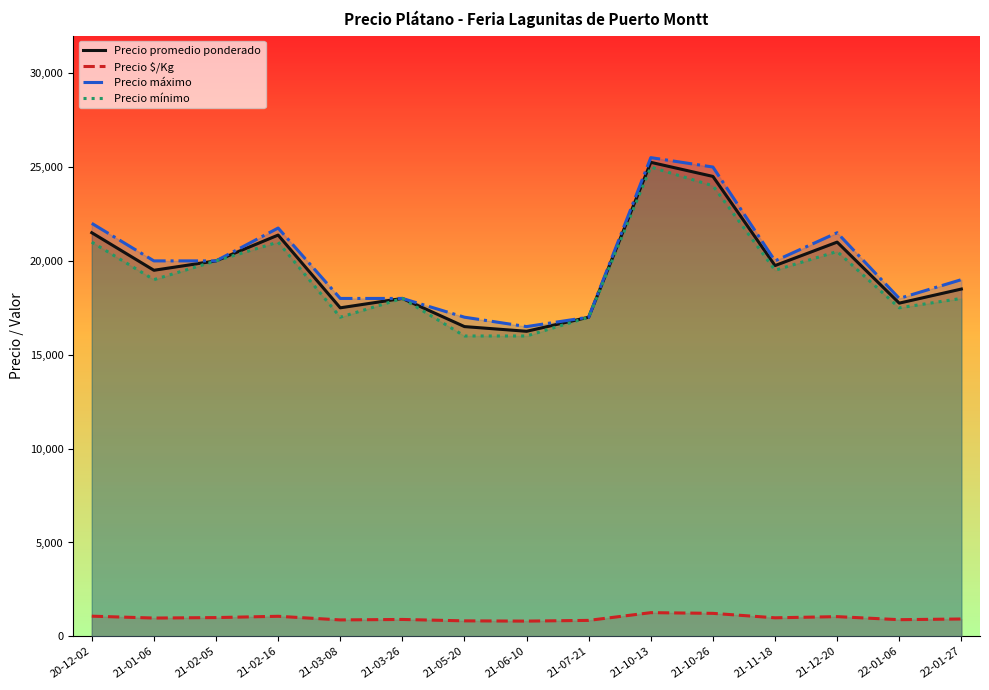

Reading left to right, extract all data points from this chart.

Precio promedio ponderado: 21500.0	19500.0	20000.0	21375.0	17500.0	18000.0	16500.0	16250.0	17000.0	25250.0	24500.0	19750.0	21000.0	17750.0	18500.0
Precio $/Kg: 1075.0	975.0	1000.0	1068.5	875.0	900.0	825.0	812.0	850.0	1262.0	1225.0	988.0	1050.0	887.5	925.0
Precio máximo: 22000.0	20000.0	20000.0	21750.0	18000.0	18000.0	17000.0	16500.0	17000.0	25500.0	25000.0	20000.0	21500.0	18000.0	19000.0
Precio mínimo: 21000.0	19000.0	20000.0	21000.0	17000.0	18000.0	16000.0	16000.0	17000.0	25000.0	24000.0	19500.0	20500.0	17500.0	18000.0